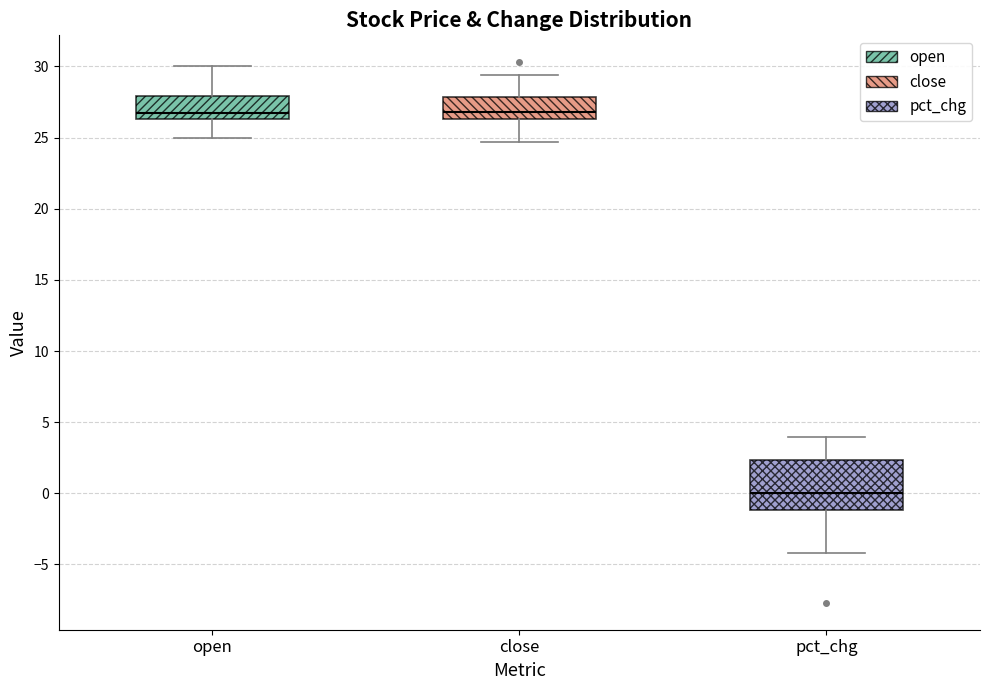

Where does the median line of the box for pct_chg sit on the y-axis? The values are not printed on the chart, so give them approximately, as read against the axis.

0.0